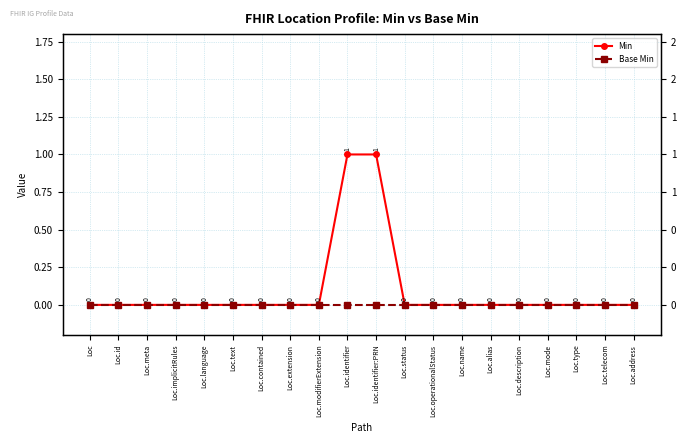

Reading left to right, transcribe all the data shown in this chart.

Min: Loc=0	Loc.id=0	Loc.meta=0	Loc.implicitRules=0	Loc.language=0	Loc.text=0	Loc.contained=0	Loc.extension=0	Loc.modifierExtension=0	Loc.identifier=1	Loc.identifier:PRN=1	Loc.status=0	Loc.operationalStatus=0	Loc.name=0	Loc.alias=0	Loc.description=0	Loc.mode=0	Loc.type=0	Loc.telecom=0	Loc.address=0
Base Min: Loc=0	Loc.id=0	Loc.meta=0	Loc.implicitRules=0	Loc.language=0	Loc.text=0	Loc.contained=0	Loc.extension=0	Loc.modifierExtension=0	Loc.identifier=0	Loc.identifier:PRN=0	Loc.status=0	Loc.operationalStatus=0	Loc.name=0	Loc.alias=0	Loc.description=0	Loc.mode=0	Loc.type=0	Loc.telecom=0	Loc.address=0